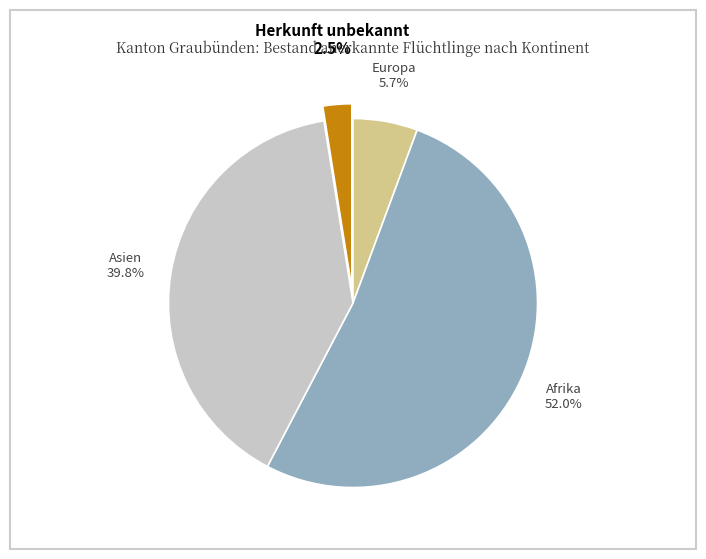

Is there a majority slice in this chart?

Yes